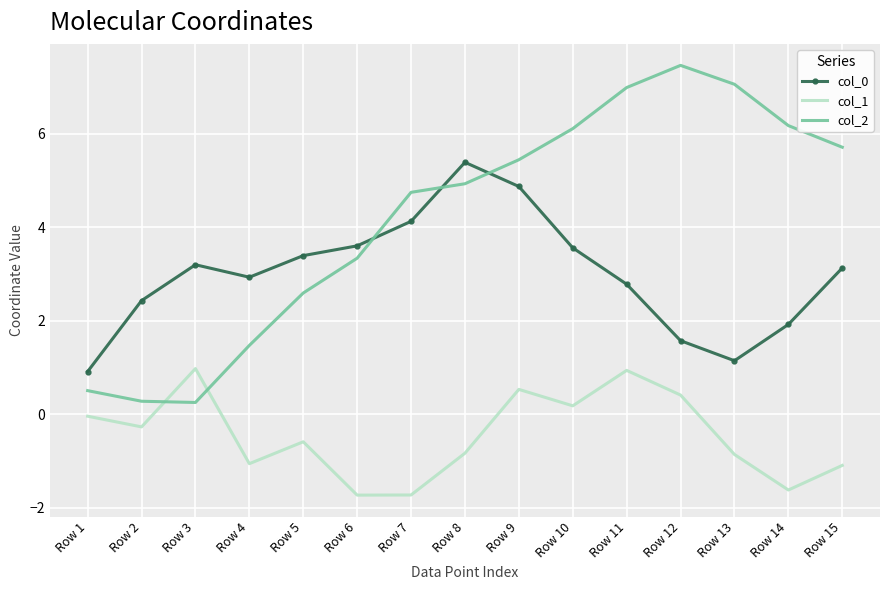

Where do col_2 and col_0 first cross each other?

Row 6 and Row 7